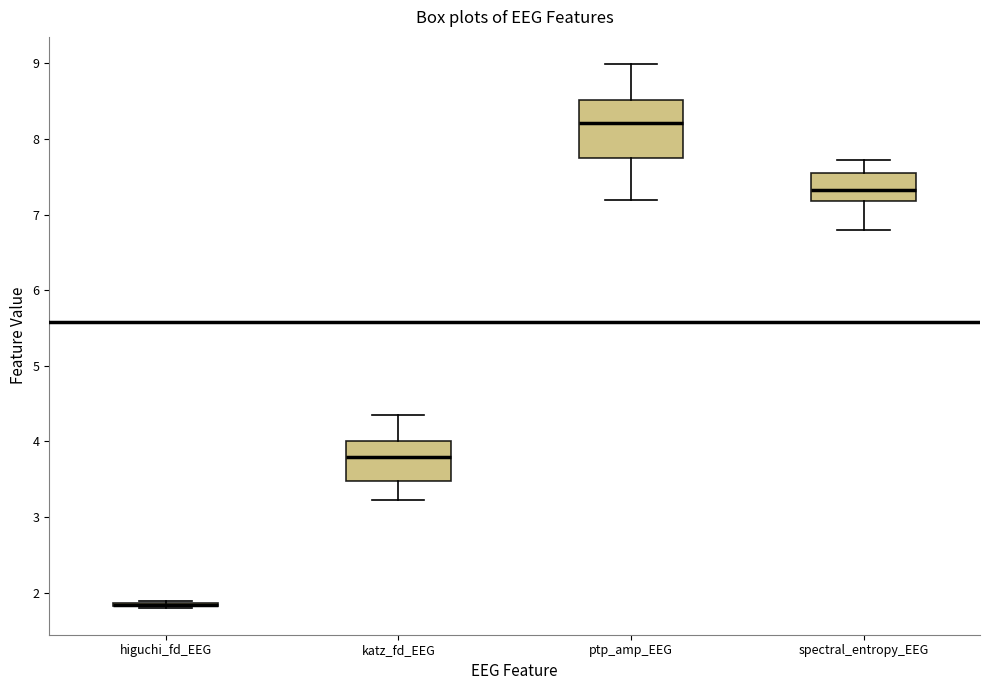

Comparing the boxes themselves (not the whiskers), which one is the tallest?

ptp_amp_EEG